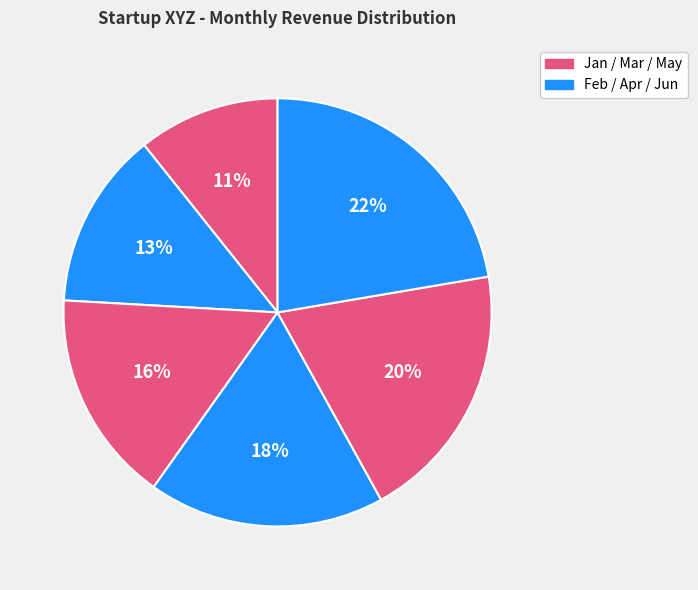

What is the largest slice in the pie chart?

June